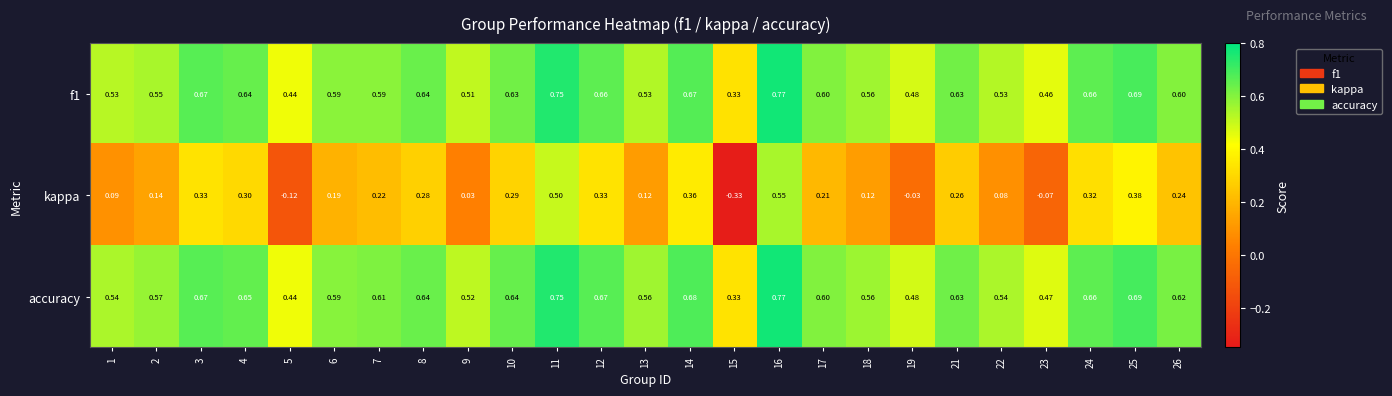

Which series changed the most between 2 and 17?

kappa